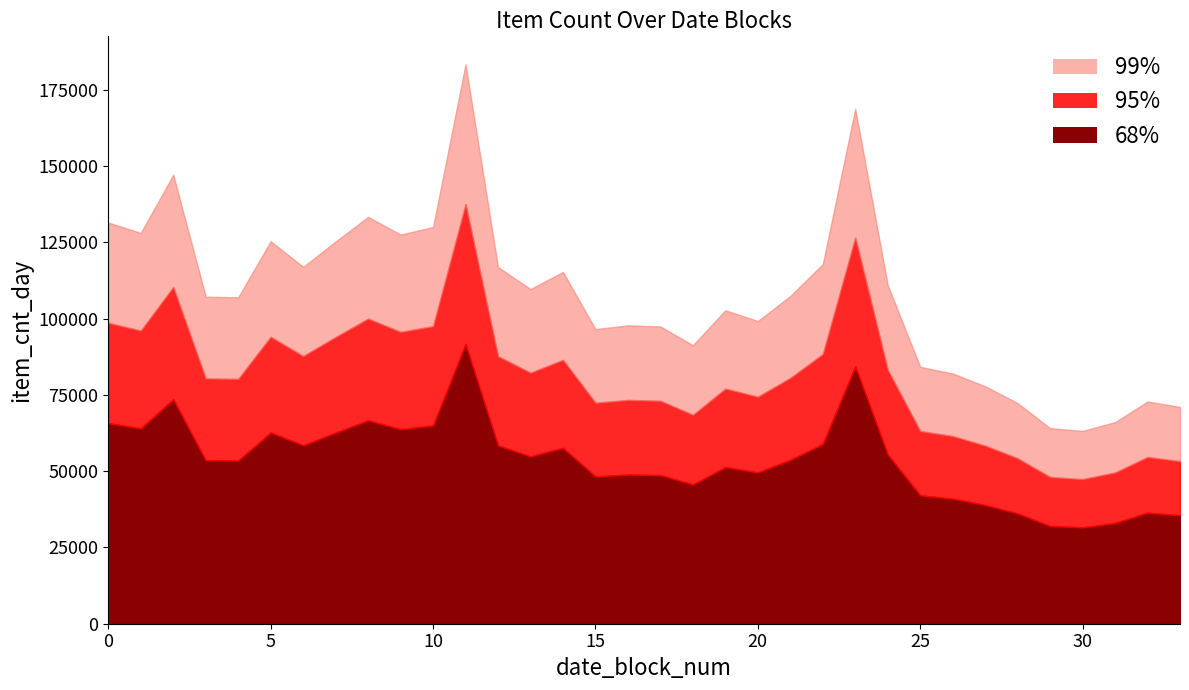

How many data points are above 107422?

16